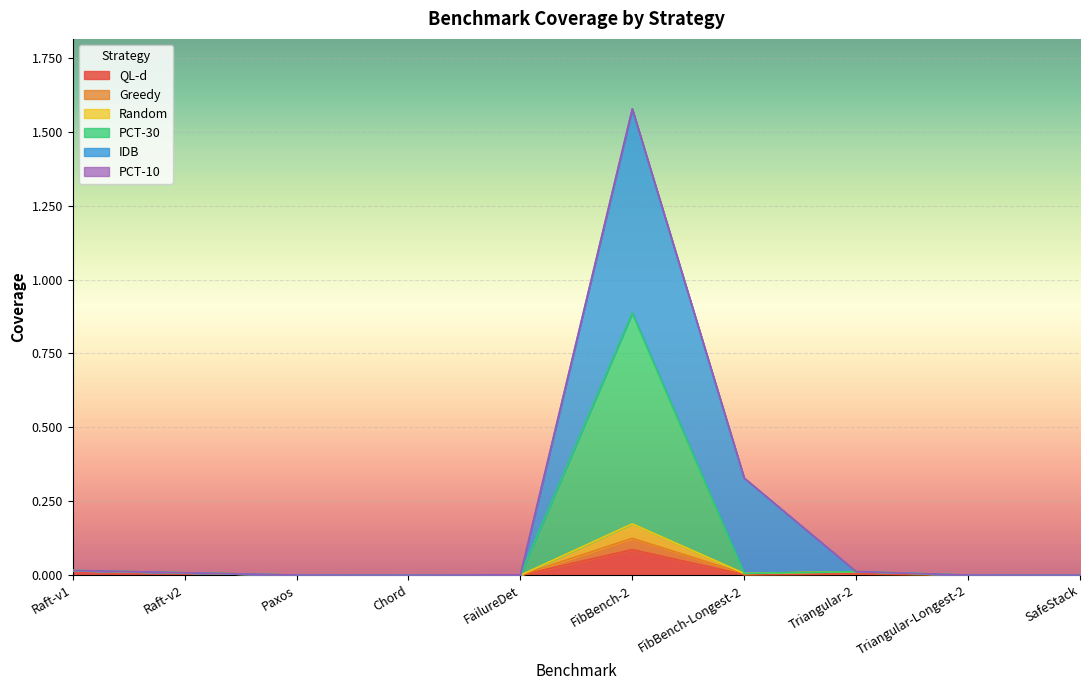

At which category is the sum across all series the highest?

FibBench-2